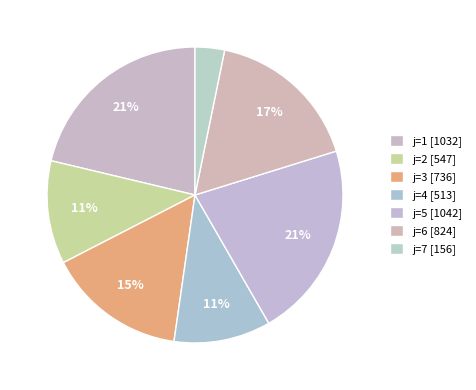

How many slices are in this pie chart?

7